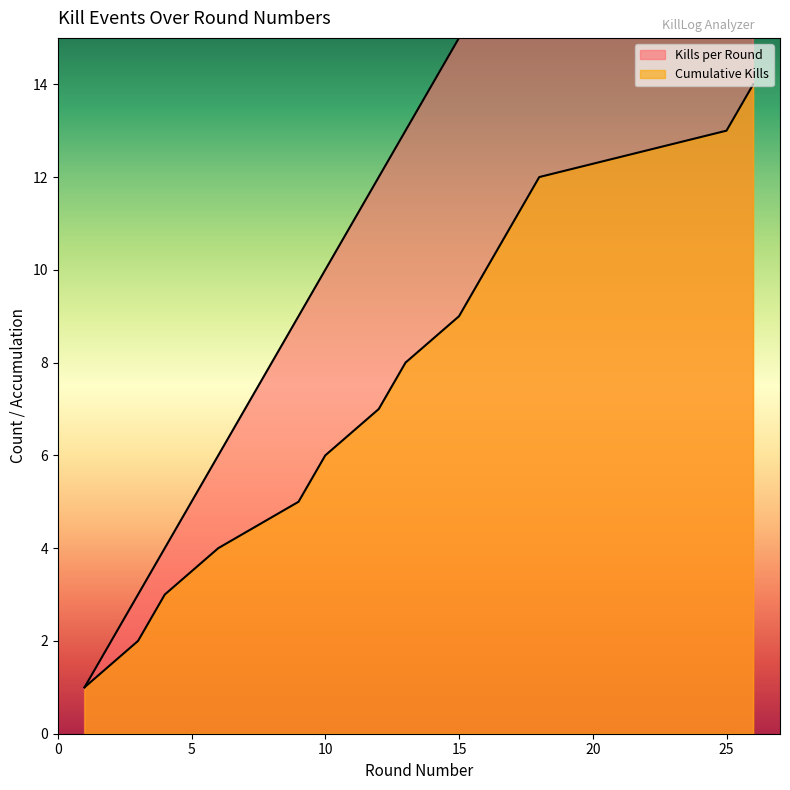

Reading left to right, what are all the values shown in this chart?

Kills per Round: 1	3	4	6	9	10	12	13	15	16	17	18	25	26
Cumulative Kills: 1	2	3	4	5	6	7	8	9	10	11	12	13	14